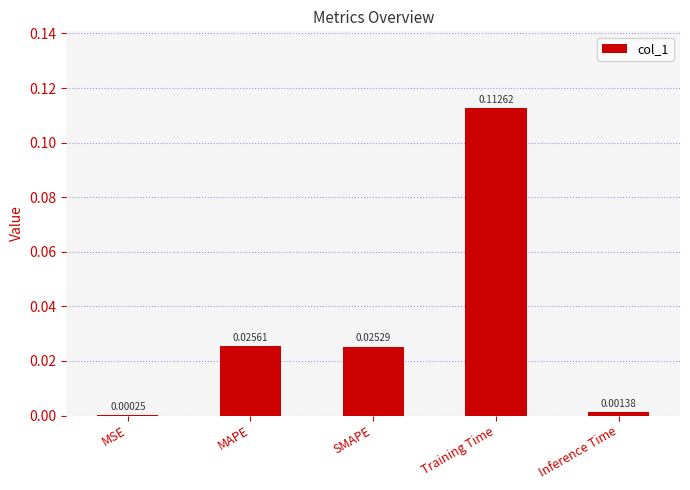

At which category does the chart reach its peak across all series?

Training Time